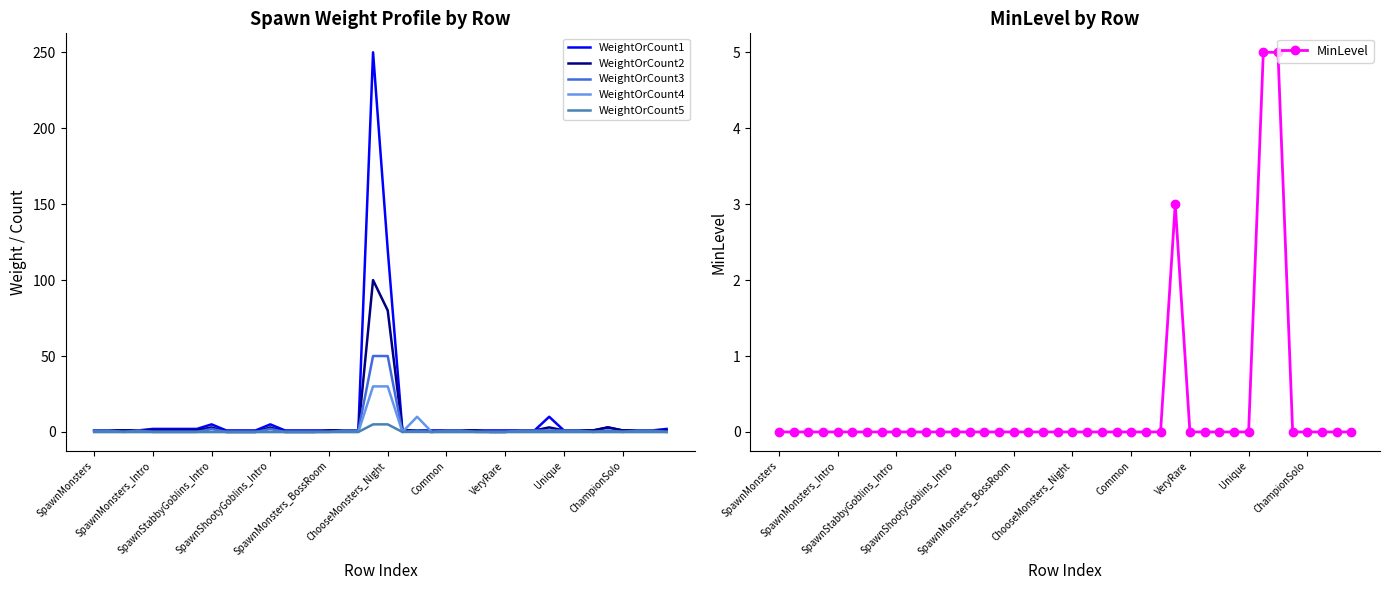

What is the maximum value for MinLevel?

5